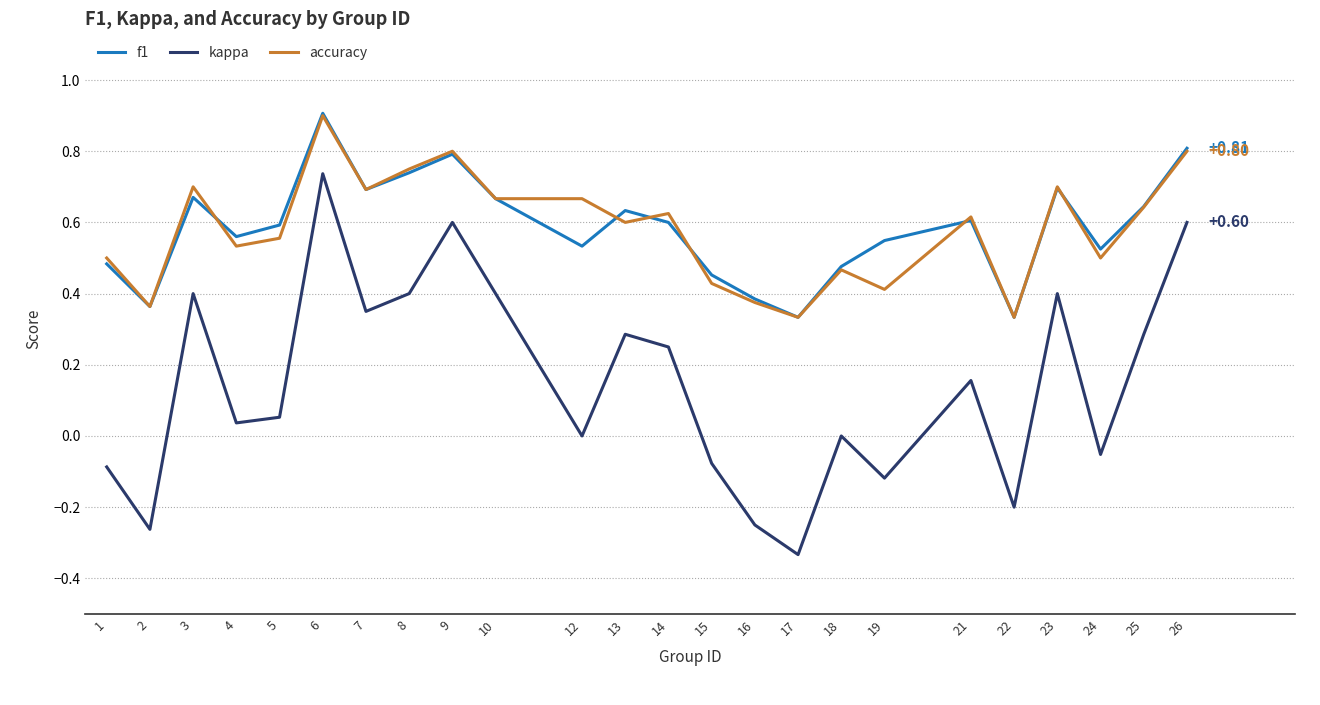

Count the accuracy values in the range 0 to 1.

24